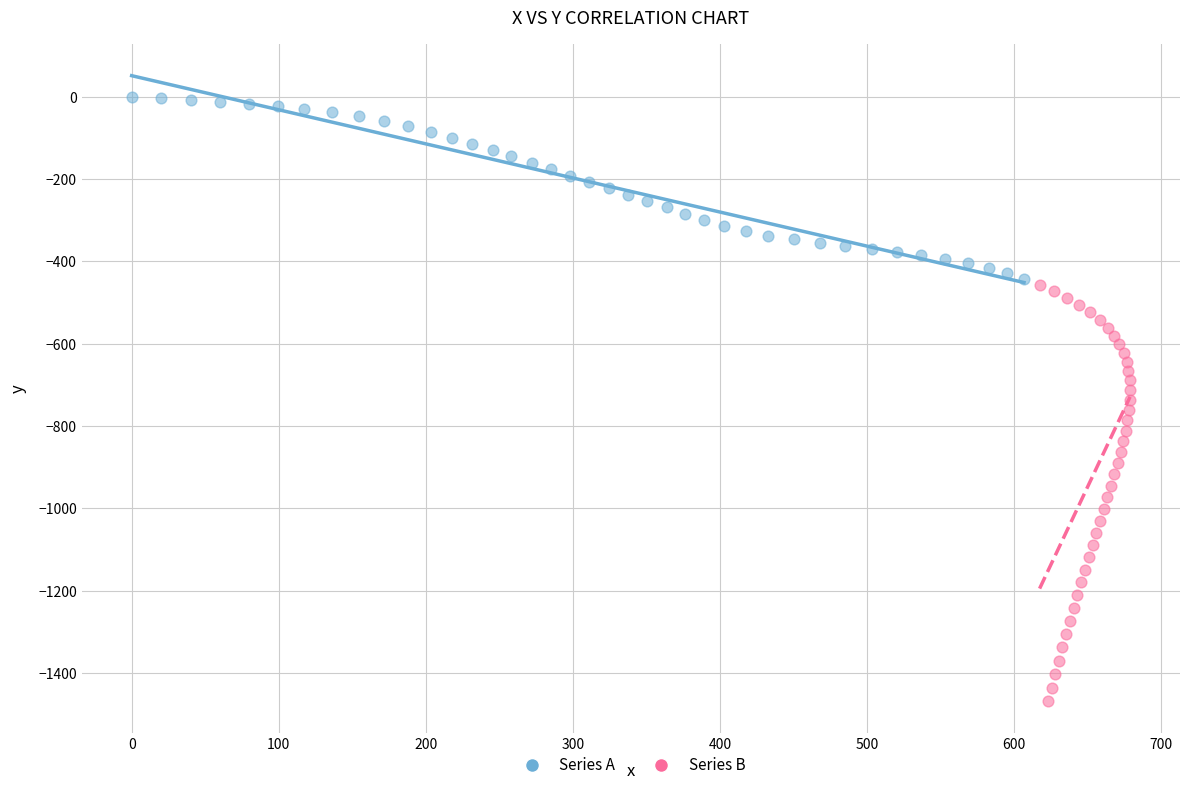

Which series contains the lowest Y value?

Series B